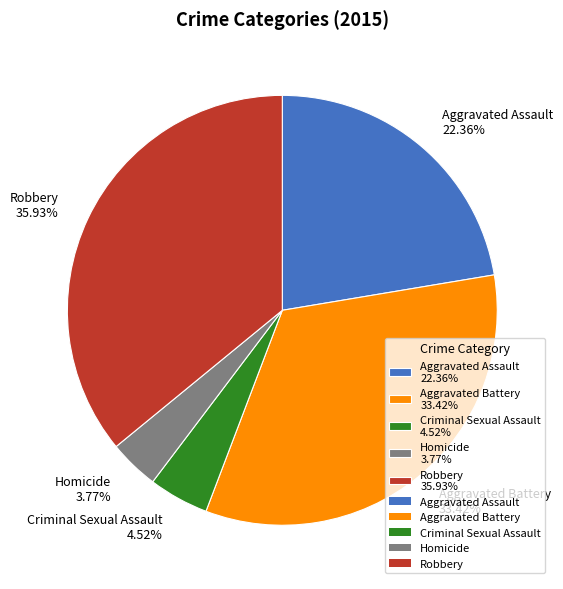

To the nearest percent, what is the difference between the largest and smallest slice percentages?

32%